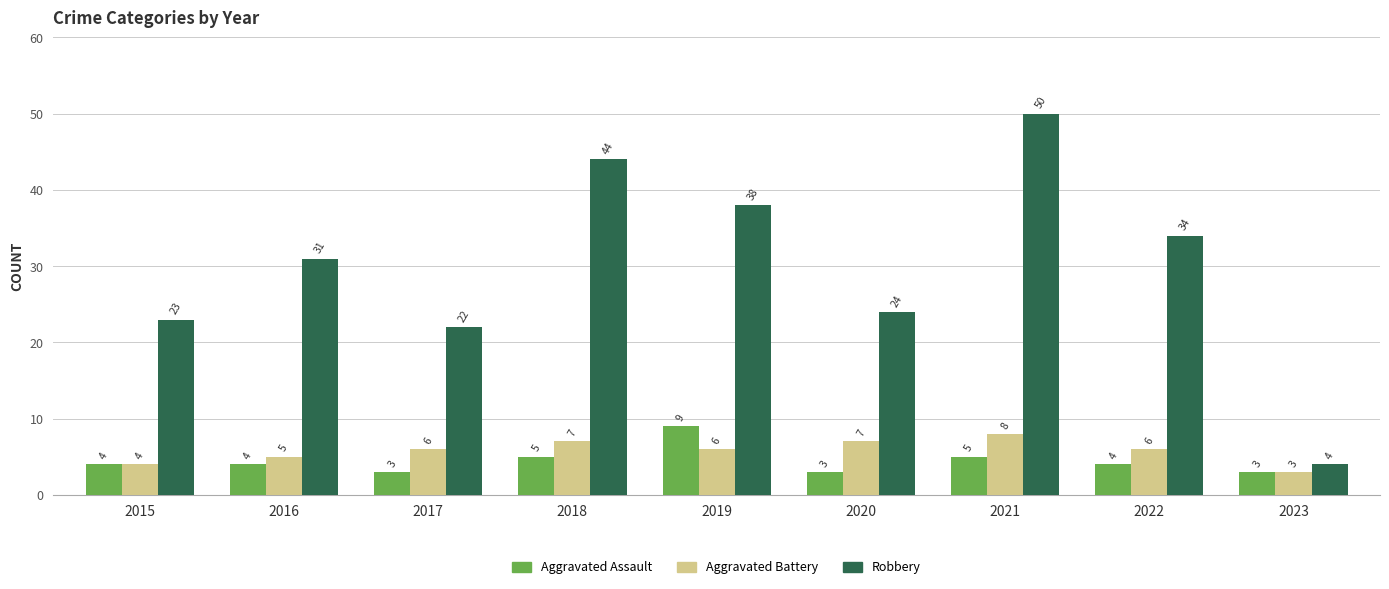

At which category is the sum across all series the highest?

2021